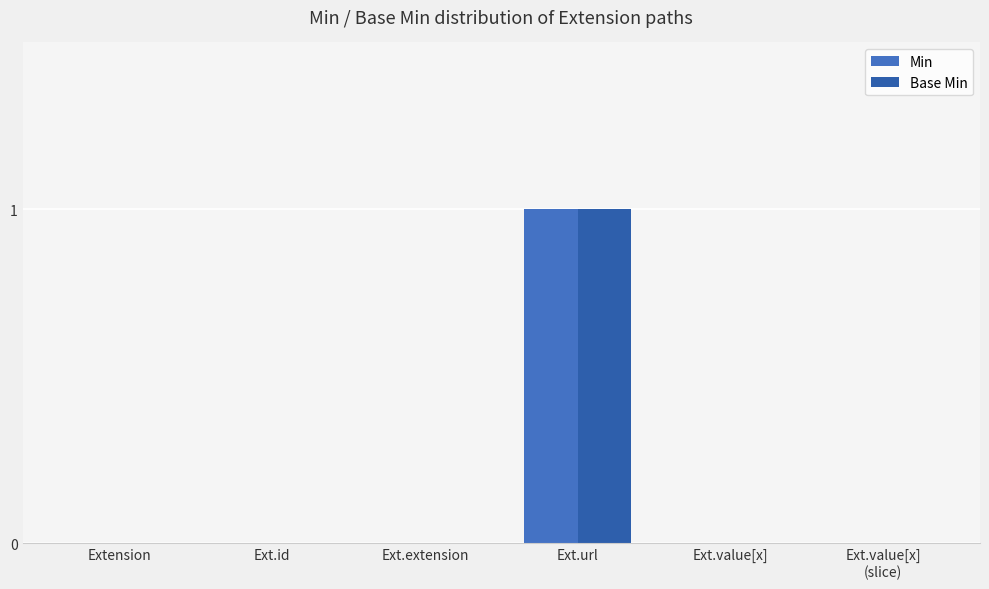

Are the bars horizontal?

No